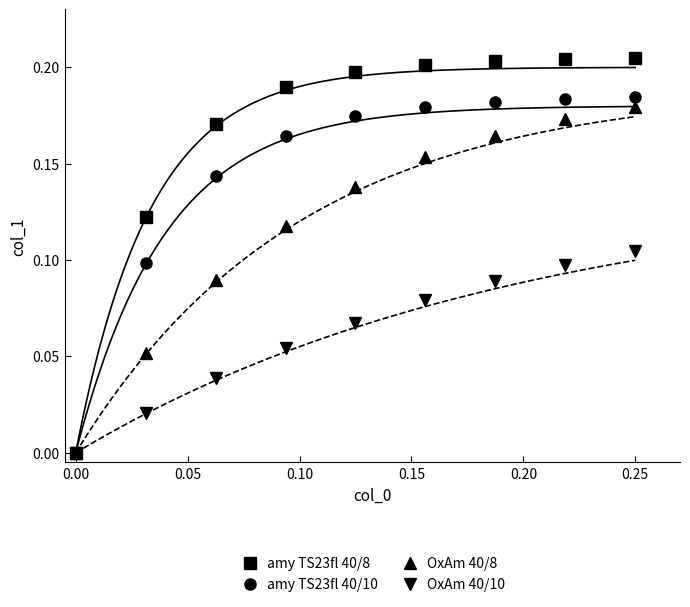

The value of OxAm 40/8 at 0.00 is 0.0. True or false?

True